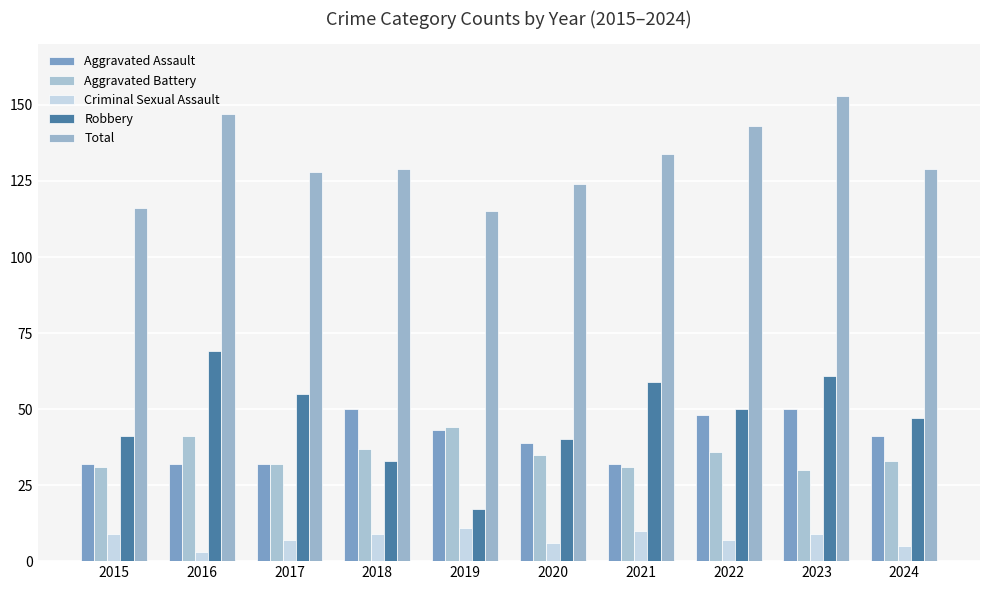

Reading left to right, transcribe all the data shown in this chart.

Aggravated Assault: 2015=32	2016=32	2017=32	2018=50	2019=43	2020=39	2021=32	2022=48	2023=50	2024=41
Aggravated Battery: 2015=31	2016=41	2017=32	2018=37	2019=44	2020=35	2021=31	2022=36	2023=30	2024=33
Criminal Sexual Assault: 2015=9	2016=3	2017=7	2018=9	2019=11	2020=6	2021=10	2022=7	2023=9	2024=5
Robbery: 2015=41	2016=69	2017=55	2018=33	2019=17	2020=40	2021=59	2022=50	2023=61	2024=47
Total: 2015=116	2016=147	2017=128	2018=129	2019=115	2020=124	2021=134	2022=143	2023=153	2024=129